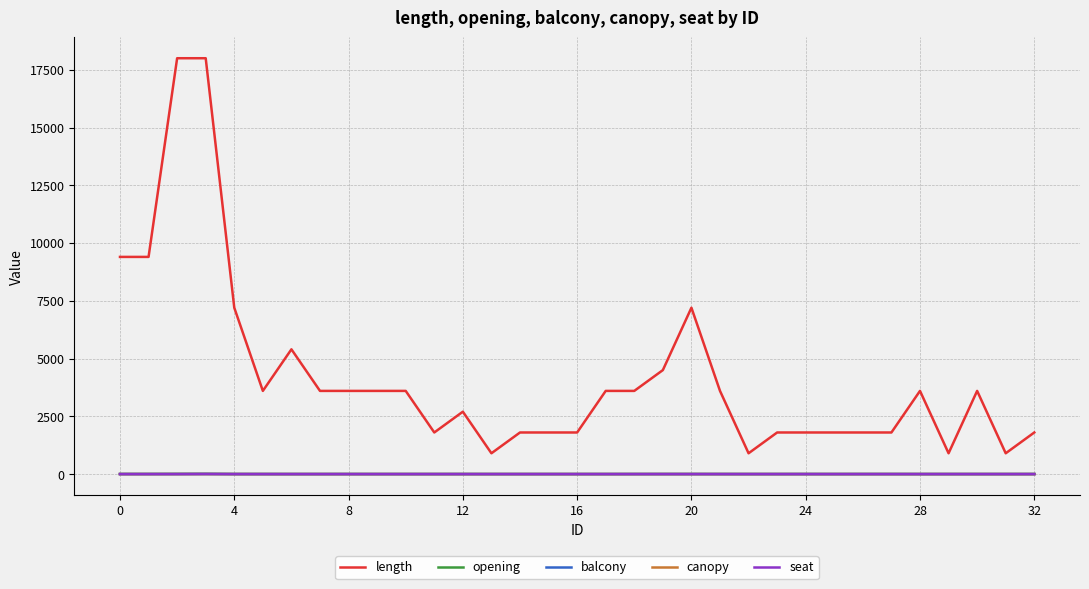

Count the number of data series in this chart.

5